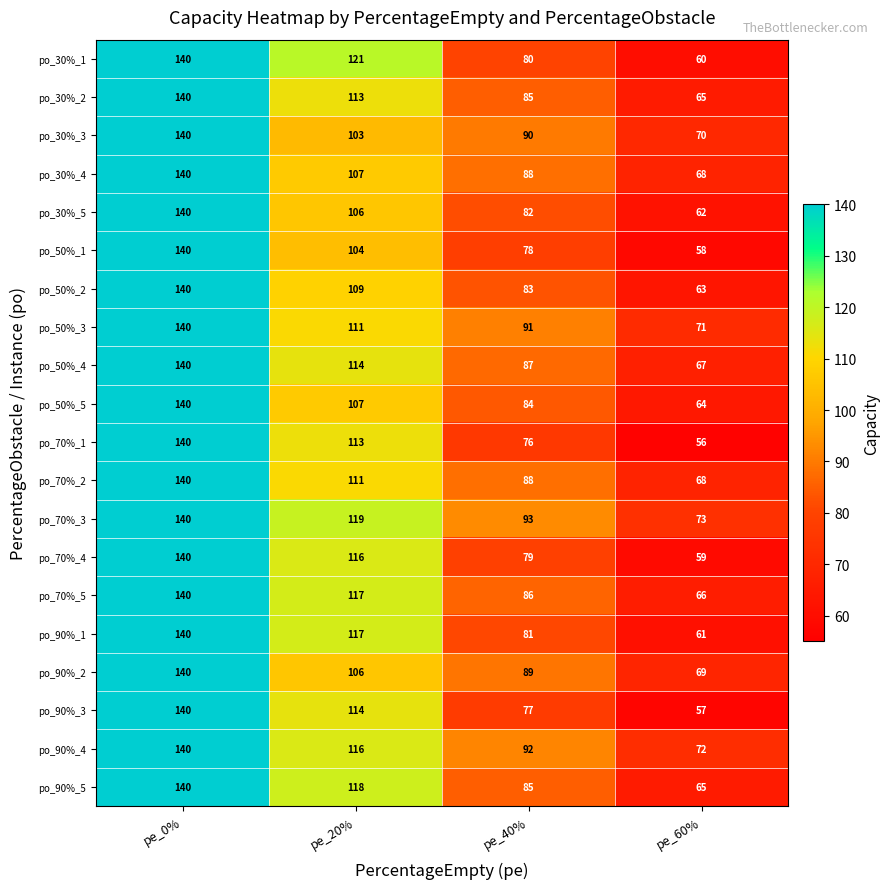

What is the highest value of the po_30%_5 series?

140